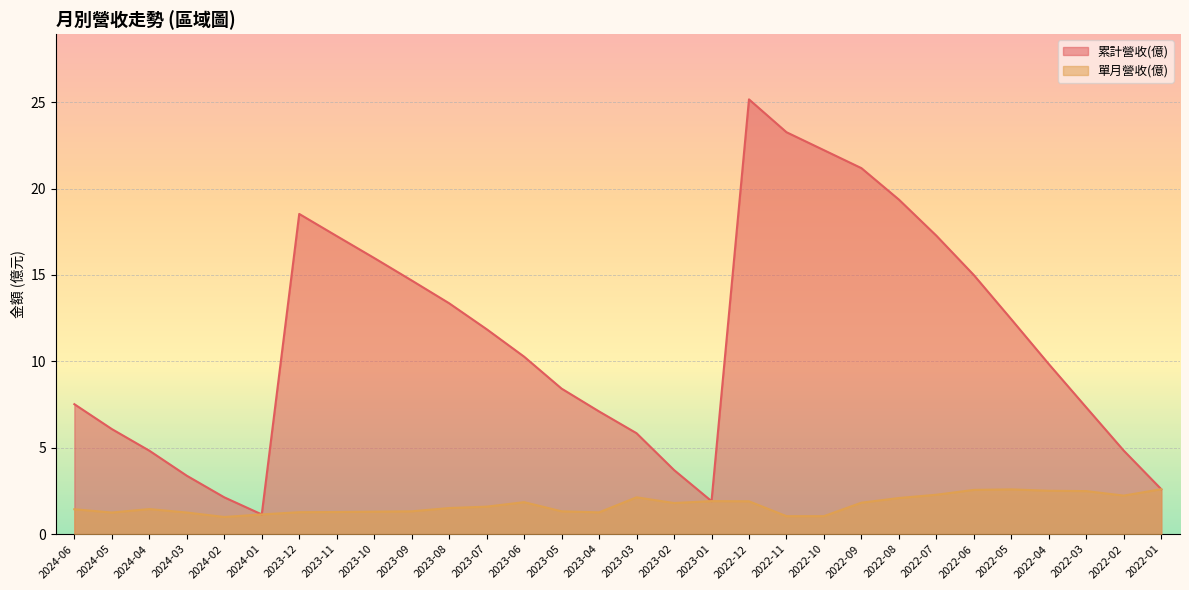

In 累計營收(億), how many points are lower than both neighbors (excluding endpoints)?

2